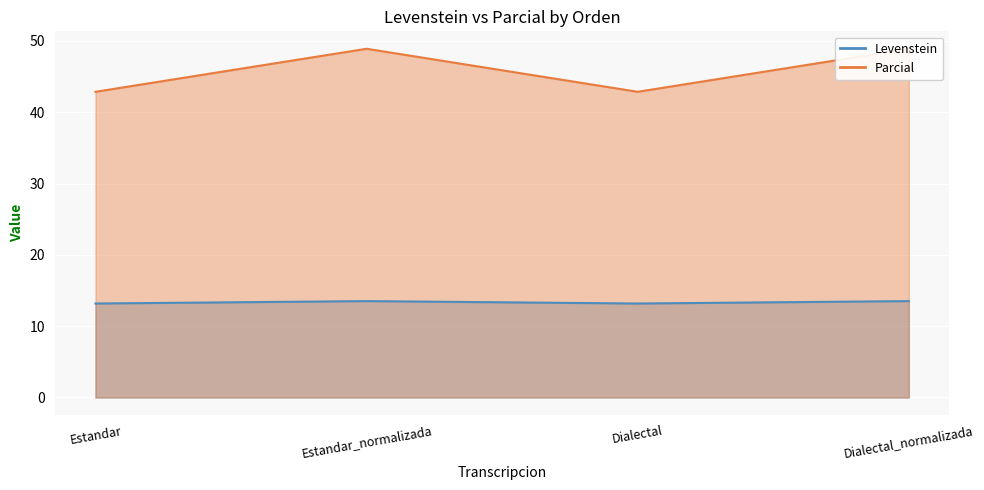

The value of Levenstein at Dialectal is 13.2. True or false?

True